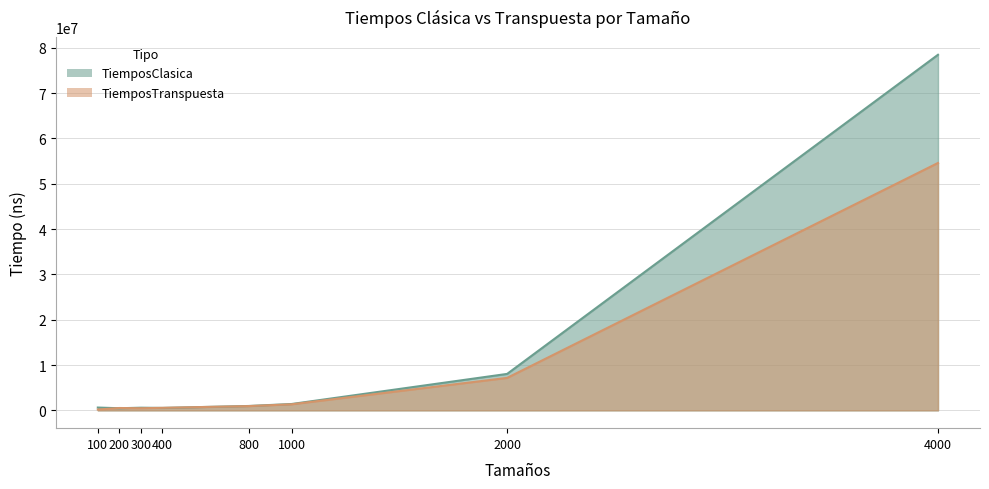

Read the TiemposTranspuesta value at 300.

472845.1